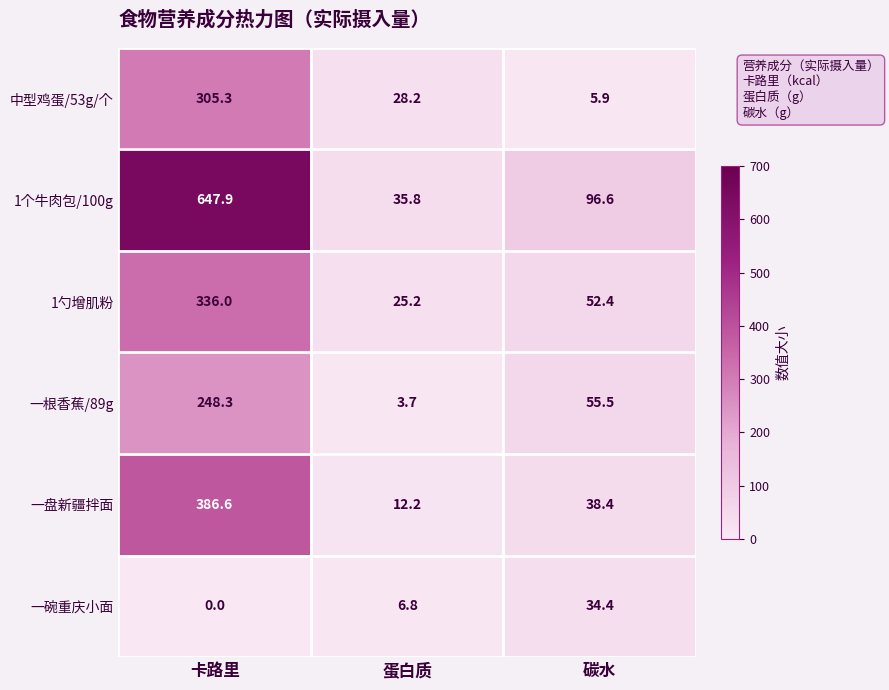

What value does the 1个牛肉包/100g series have at 碳水?

96.6